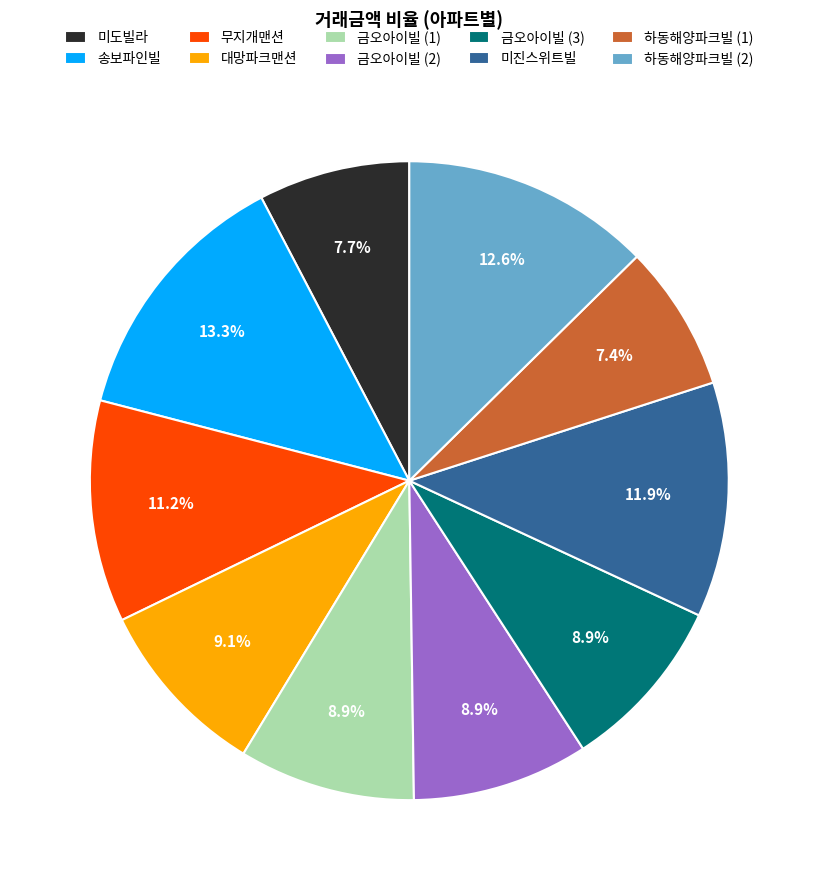

To the nearest percent, what is the combined percentage of 미진스위트빌 and 무지개맨션?

23%